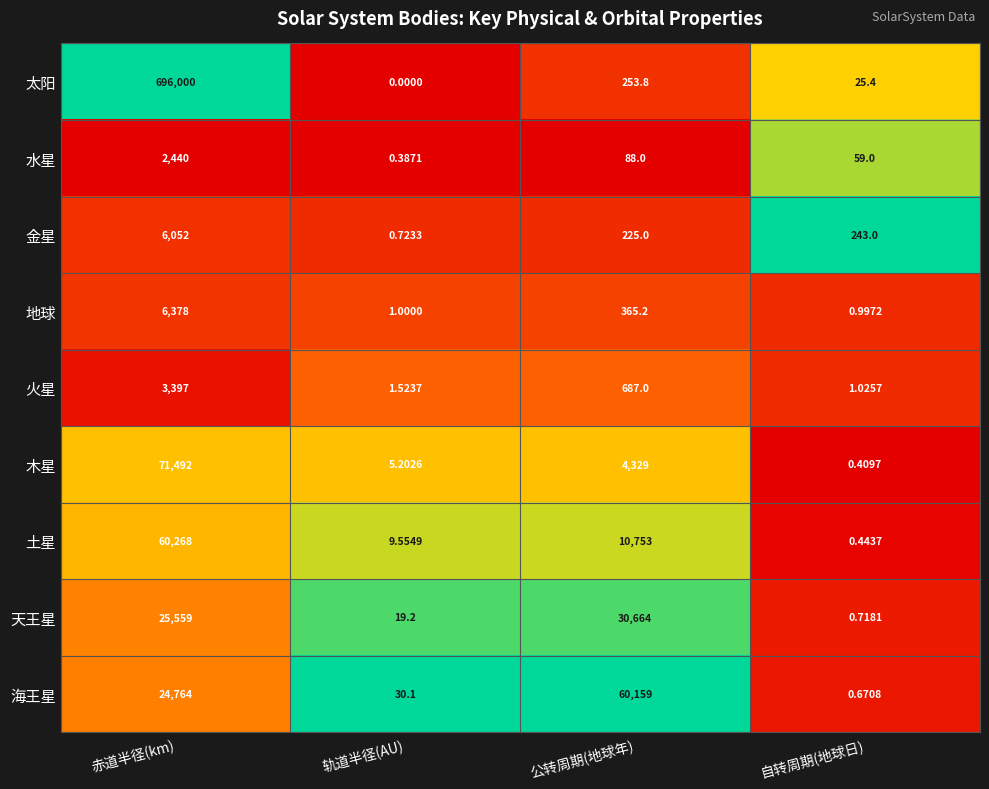

Which series has the largest range (max minus min)?

太阳